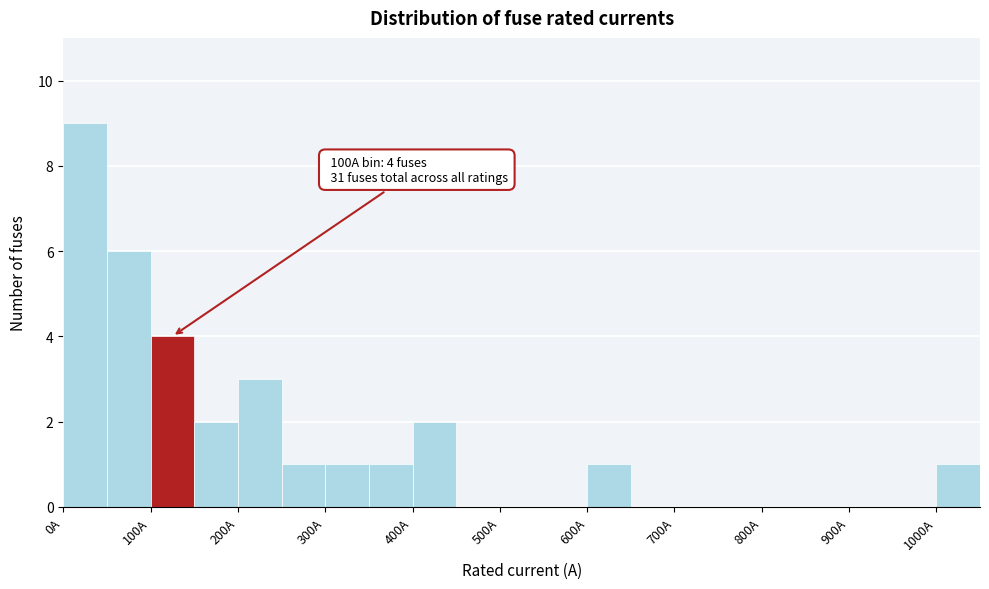

Which range on the x-axis has the tallest bar?

0 to 50